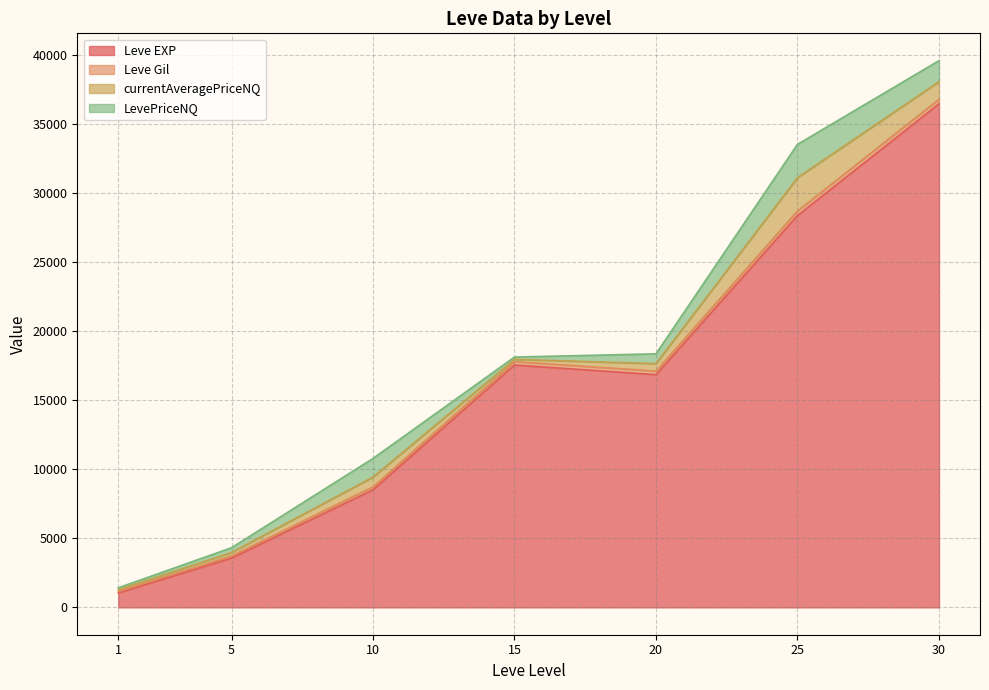

True or false: LevePriceNQ has a value of 778.2 at 20.

True